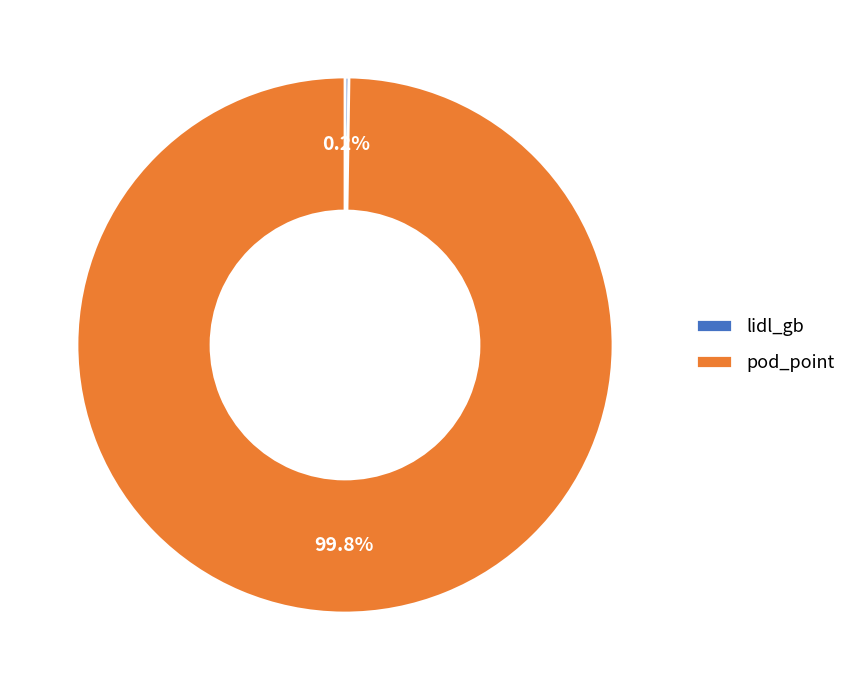

Which category has the biggest portion of the pie?

pod_point